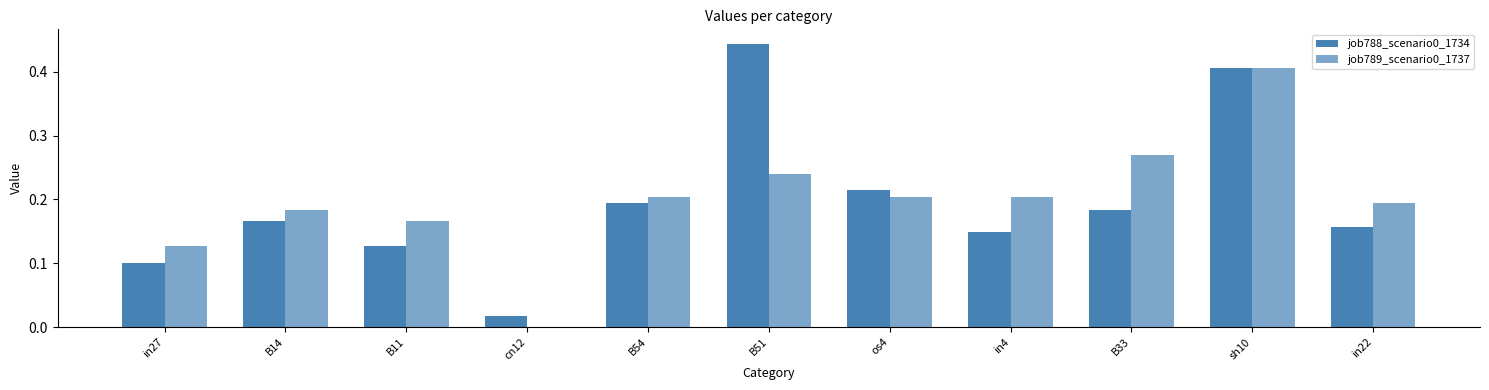

Rank the series by their average value, from lowest to highest.

job788_scenario0_1734, job789_scenario0_1737